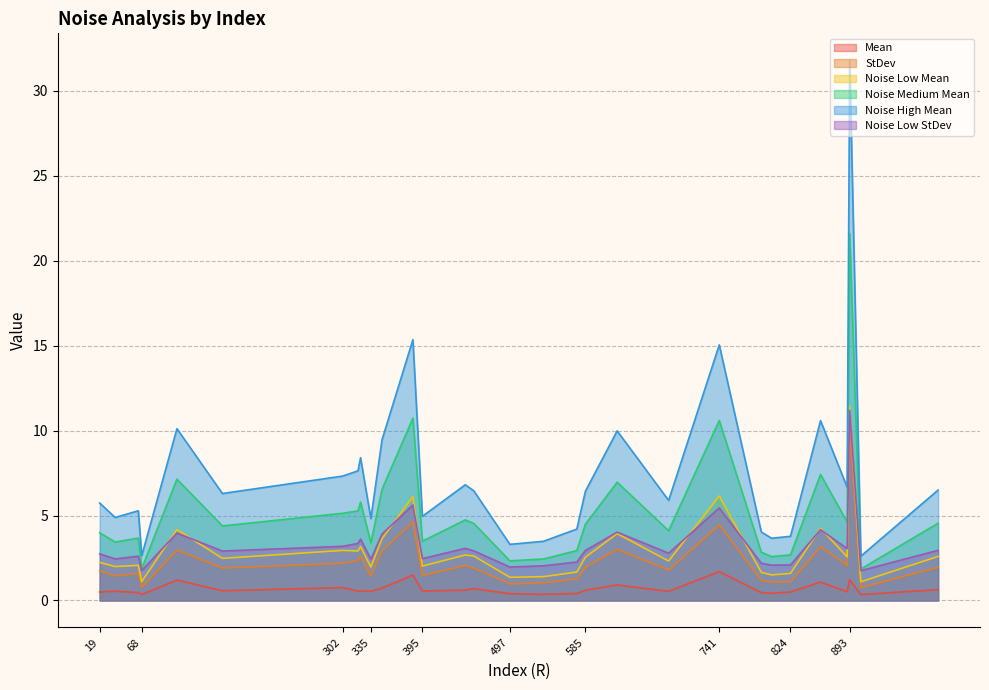

Which series has the largest total across all categories?

Noise High Mean